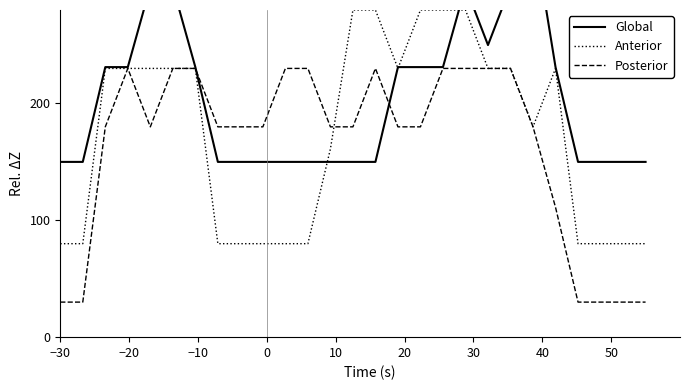

Does the chart display data point markers on the line(s)?

No